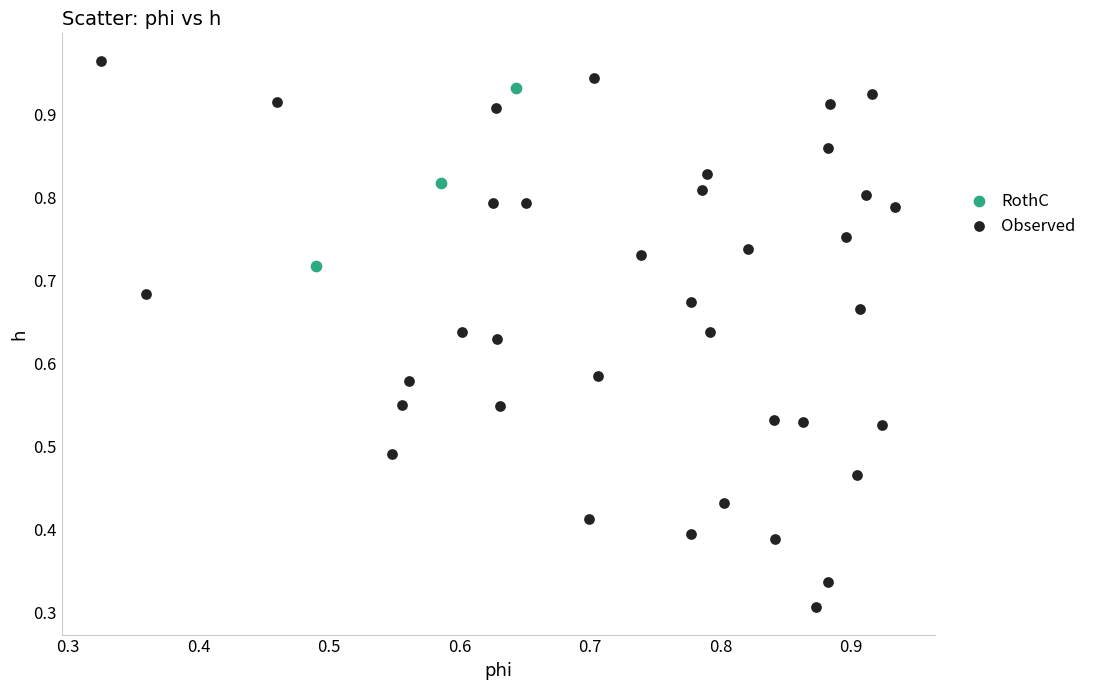

Which series reaches the maximum Y coordinate?

Observed